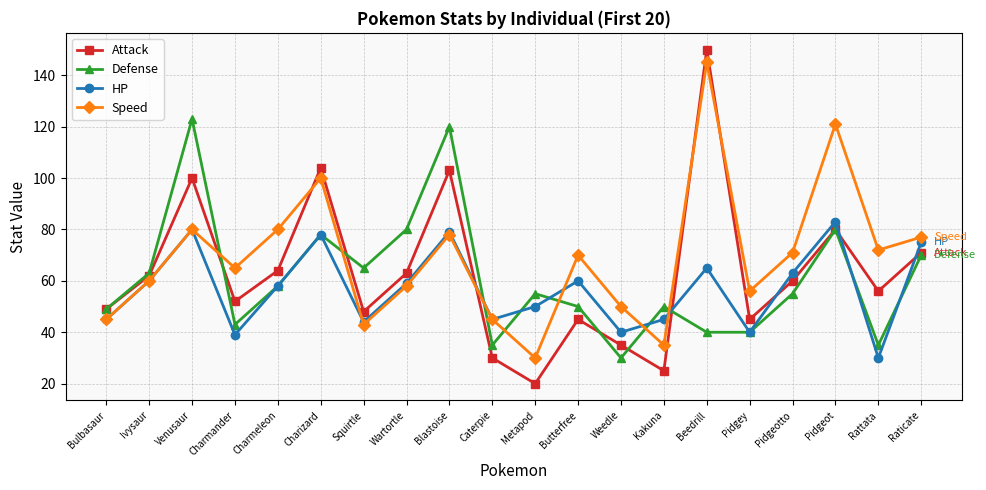

True or false: HP has a value of 122 at Venusaur.

False